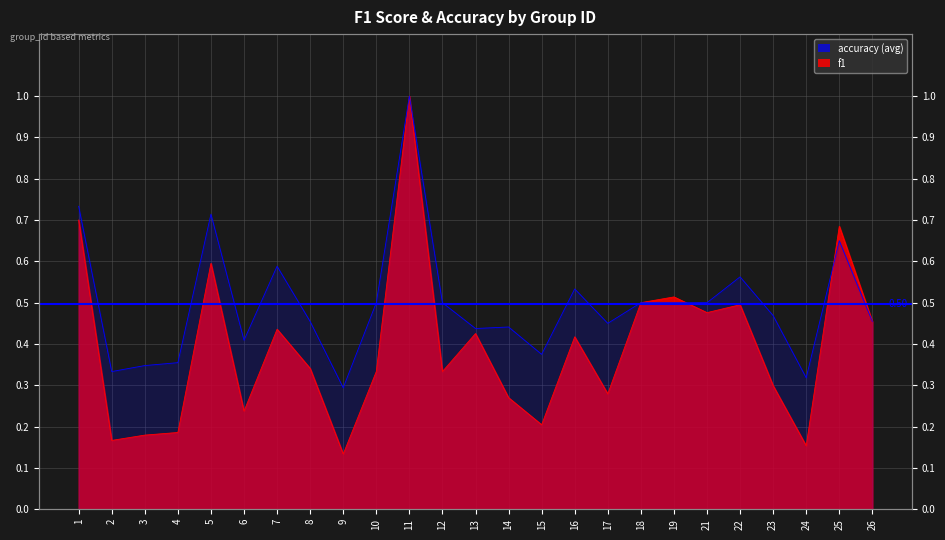

What is the total value across all series at 18?

1.0